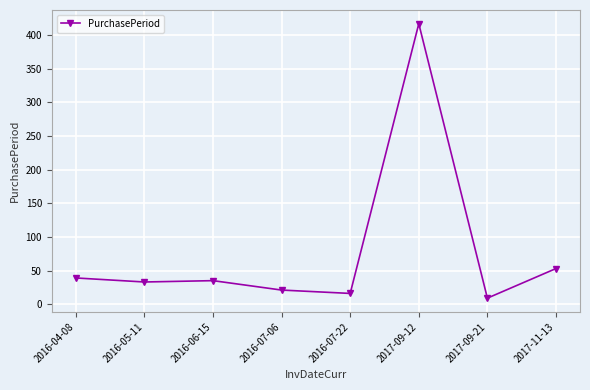

Reading right to left, transcribe all the data shown in this chart.

2017-11-13=53	2017-09-21=9	2017-09-12=417	2016-07-22=16	2016-07-06=21	2016-06-15=35	2016-05-11=33	2016-04-08=39